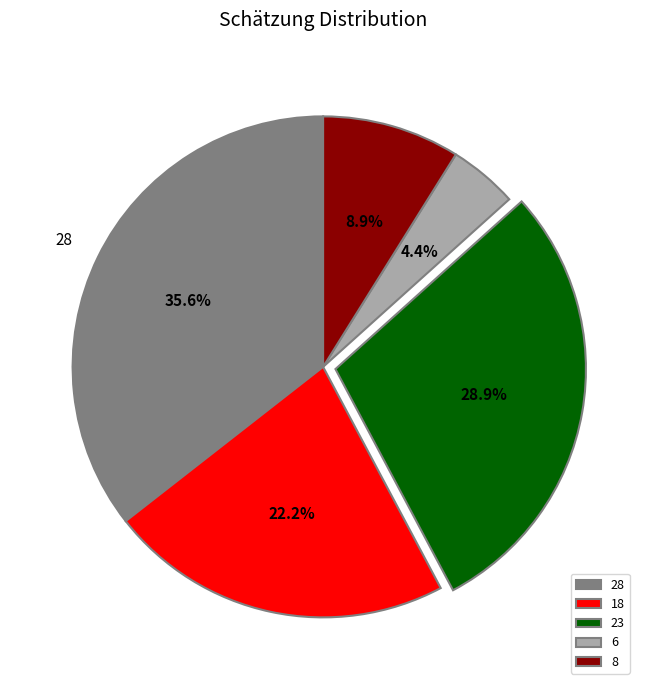

Does 28 account for over 50% of the chart?

No